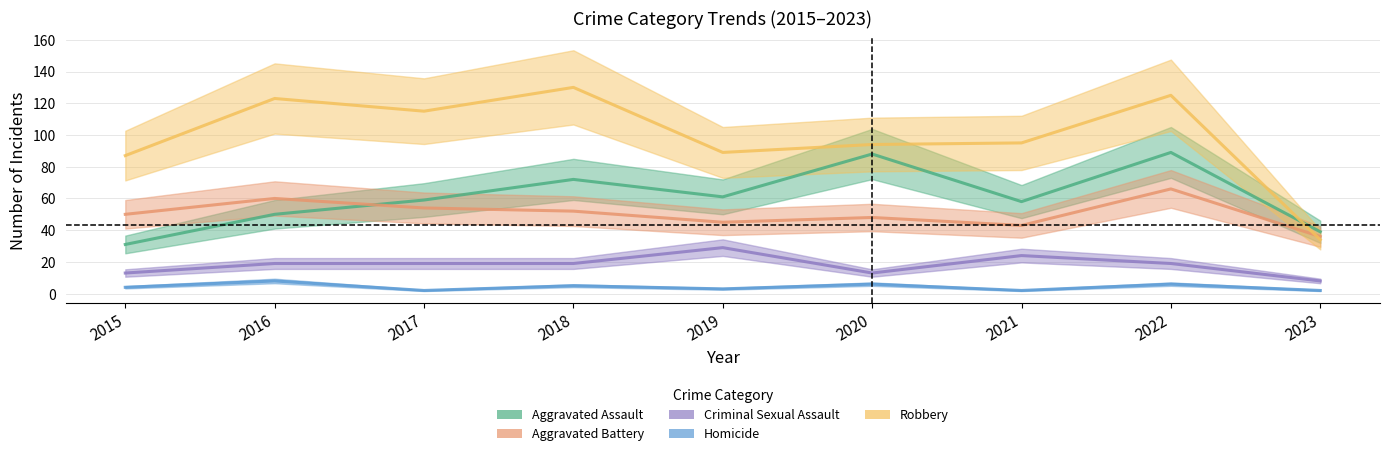

What value does the Aggravated Battery series have at 2016, to the nearest 5?

60